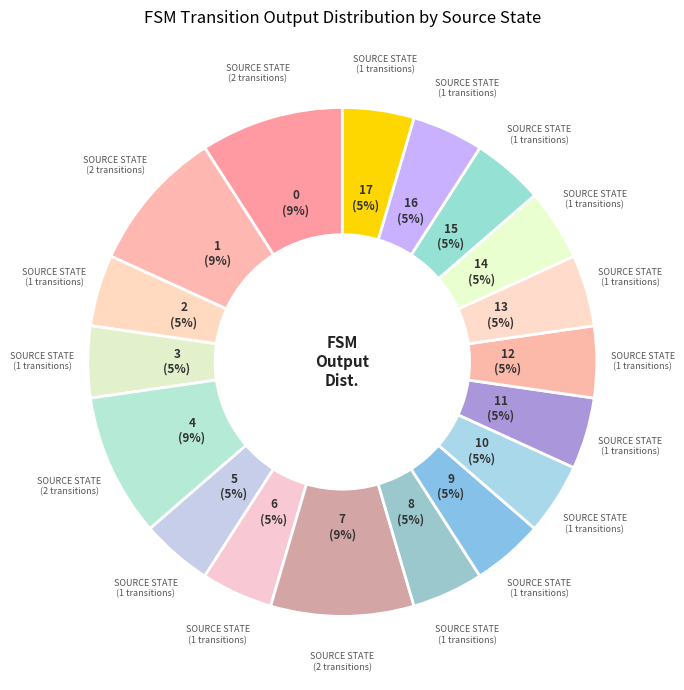

To the nearest percent, what percentage of the pie is 6?

5%